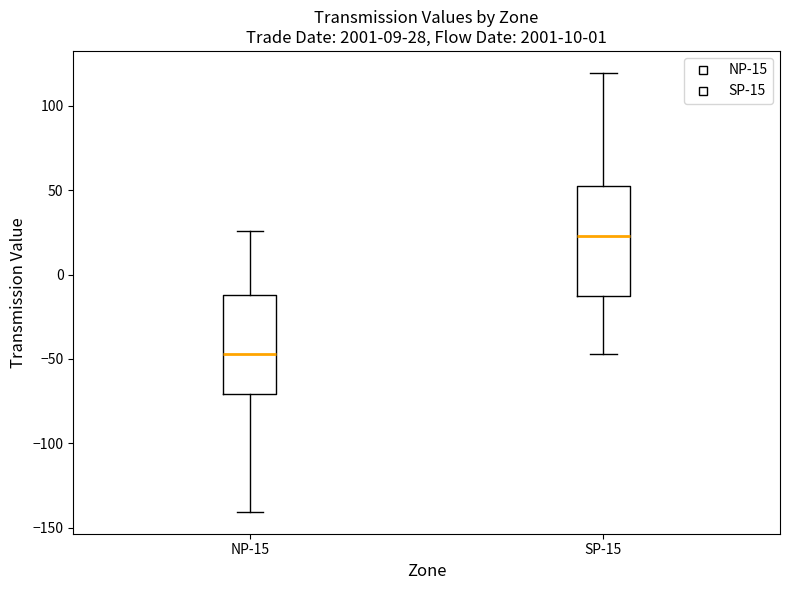

Which box has the highest median line?

SP-15